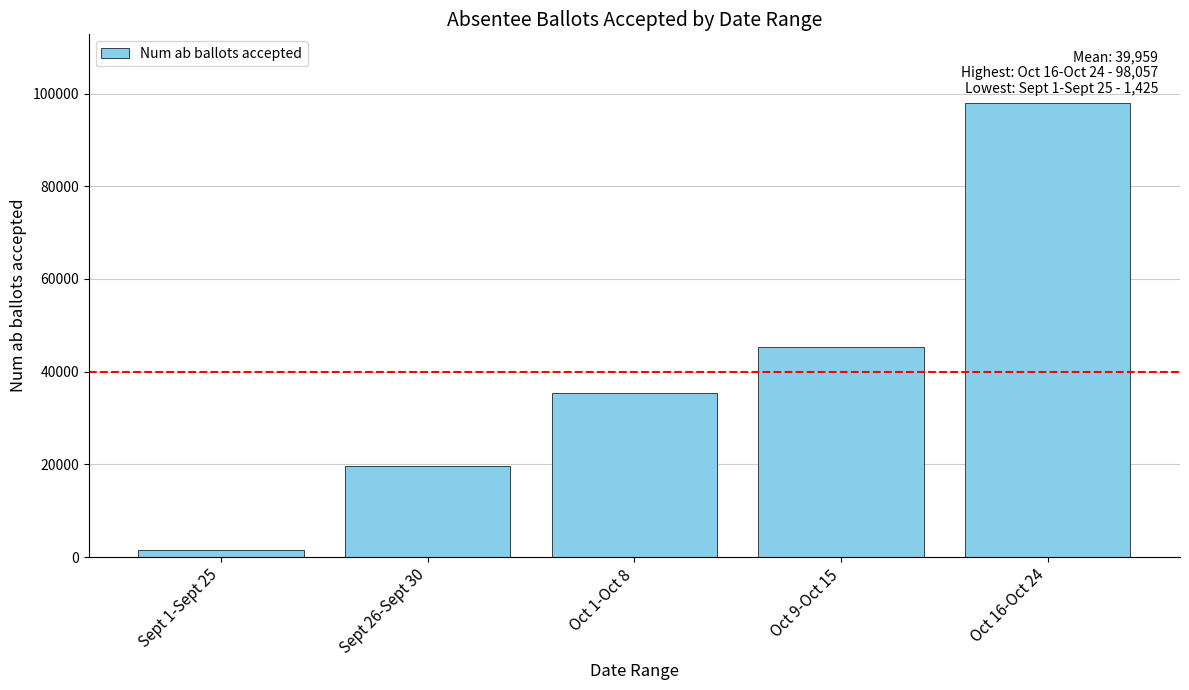

What is the label of the 1st bar from the right?

Oct 16-Oct 24